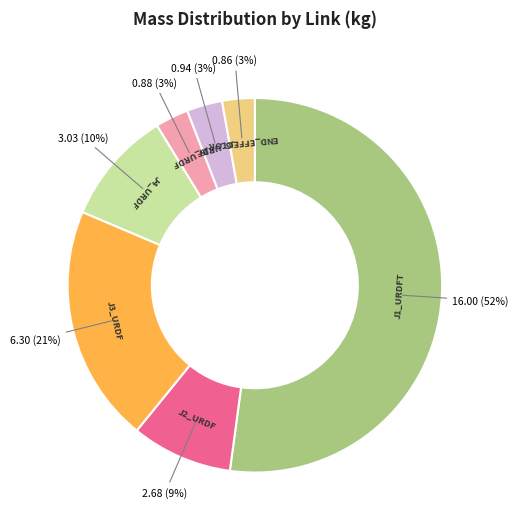

Is there a majority slice in this chart?

Yes